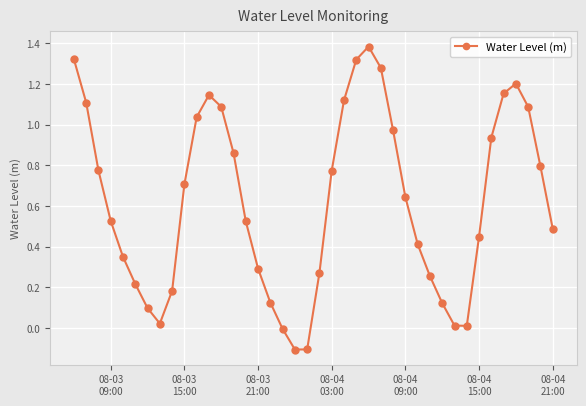

What is the maximum value shown in the chart?

1.4